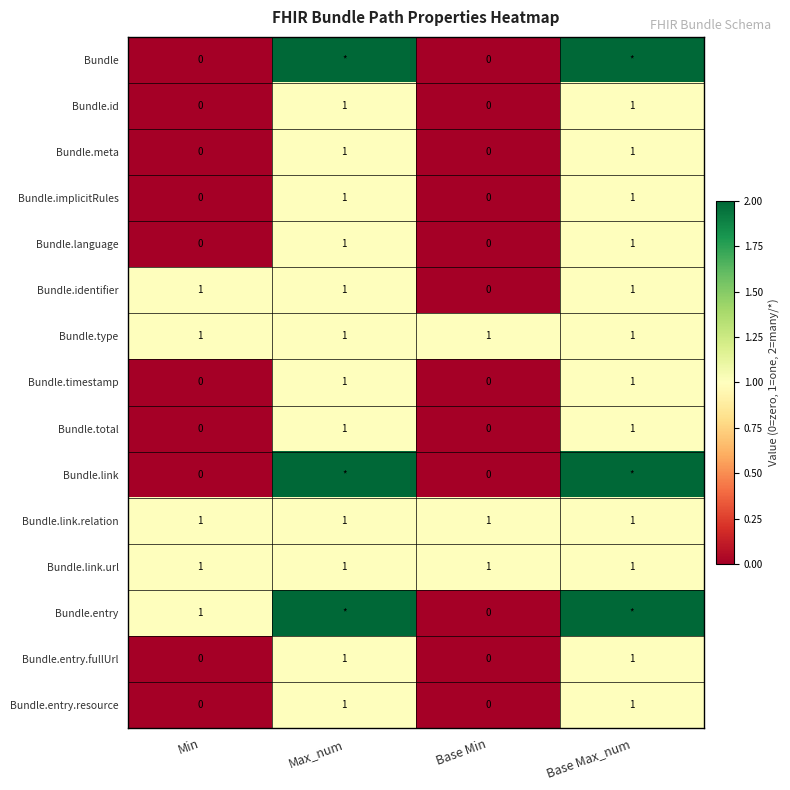

What is the difference between the highest and lowest values at Max_num?

1